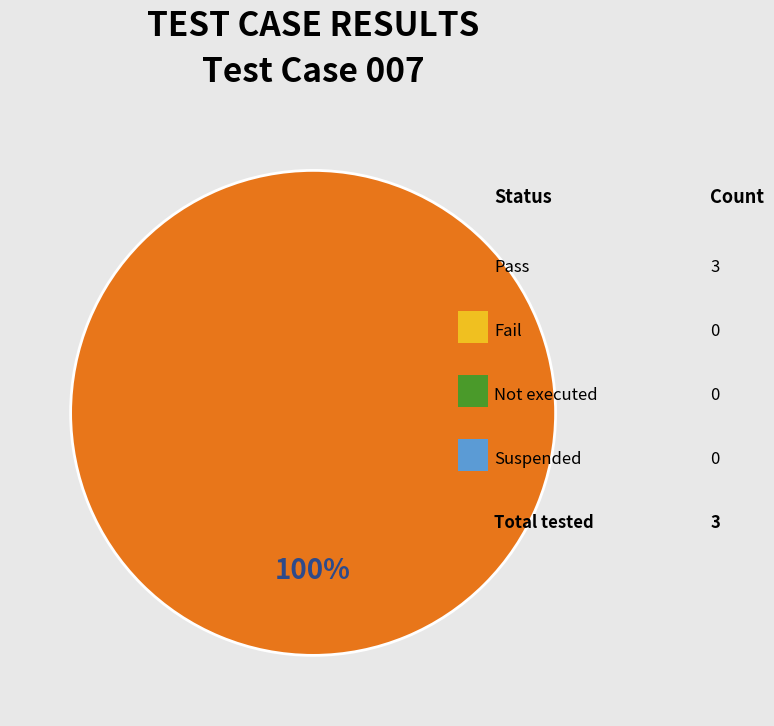

Is there a majority slice in this chart?

Yes